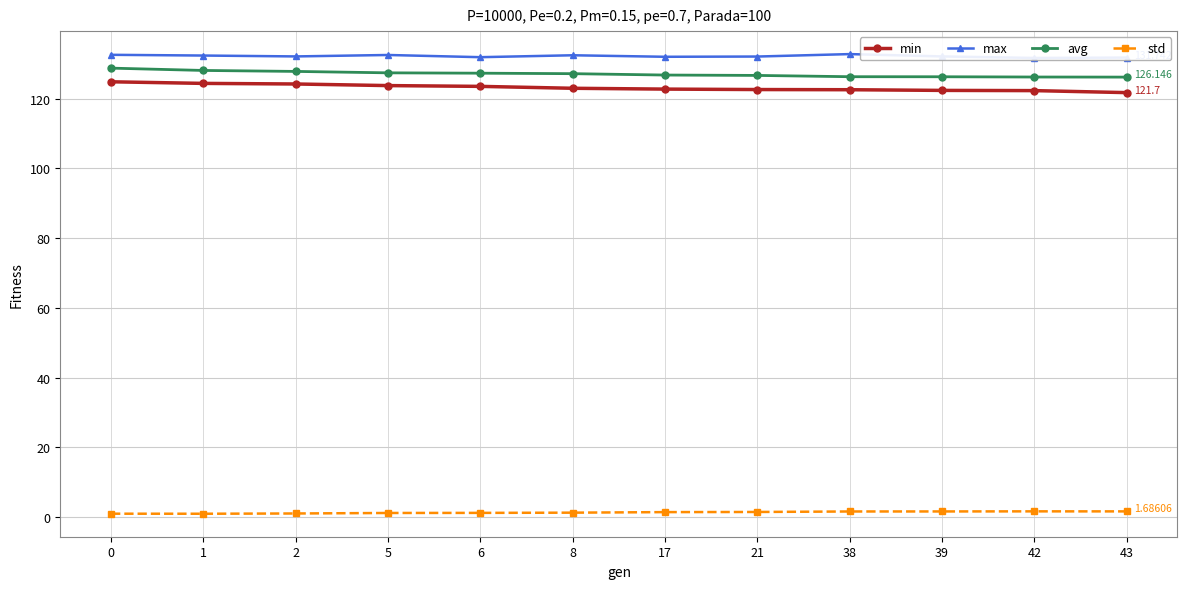

Between 17 and 5, which is larger?

5